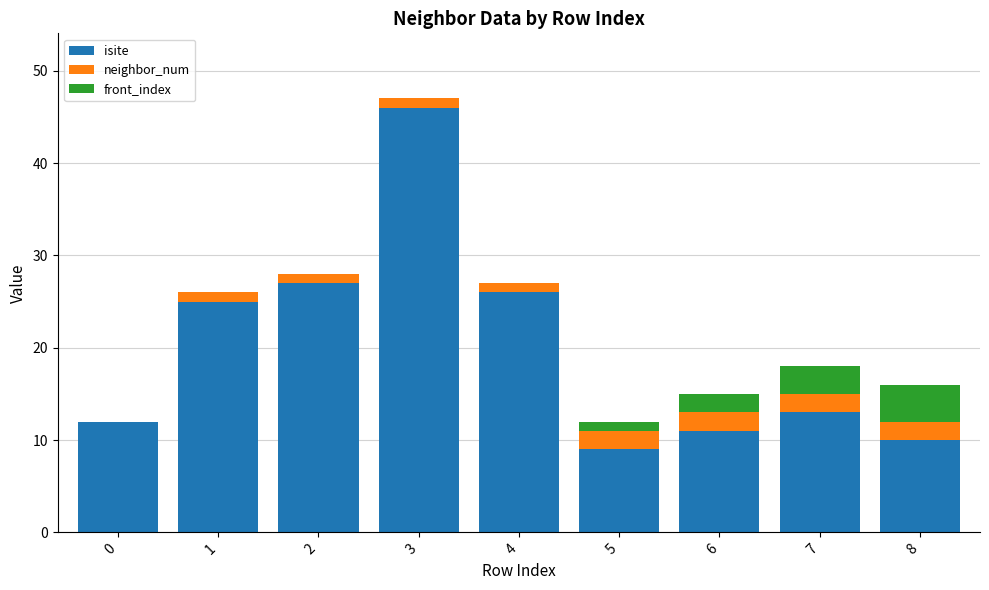

What is the sum of all isite values?

179